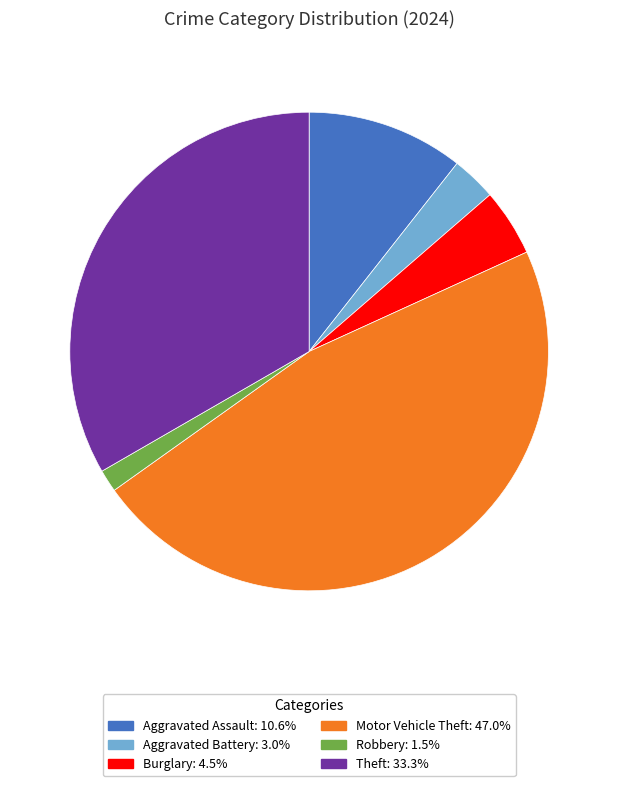

Is there a majority slice in this chart?

No